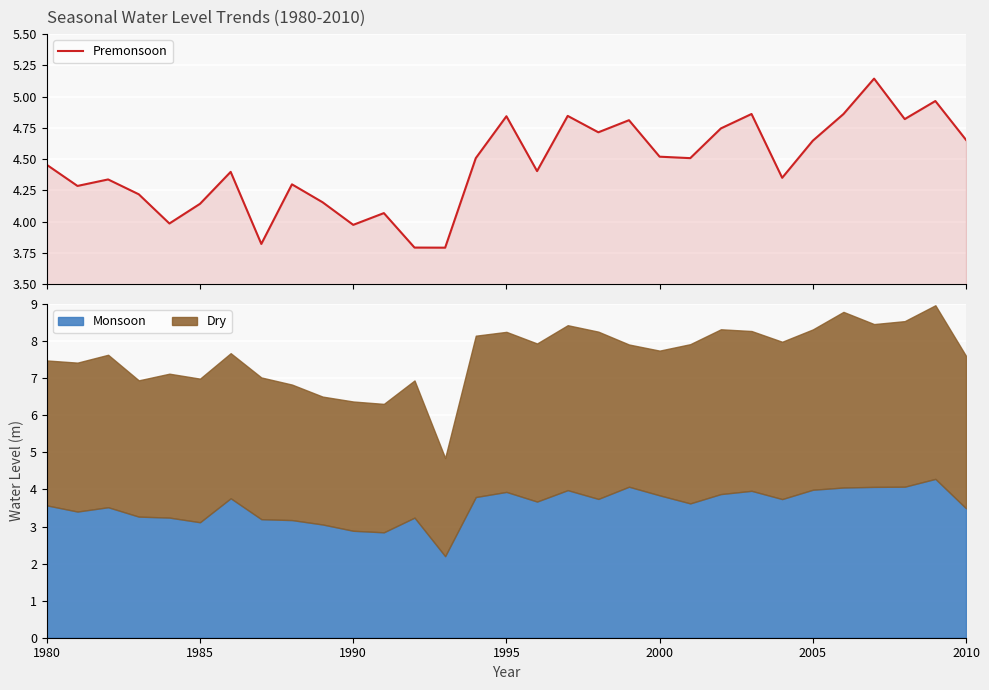

How many points are higher than both their immediate neighbors (excluding endpoints)?

10